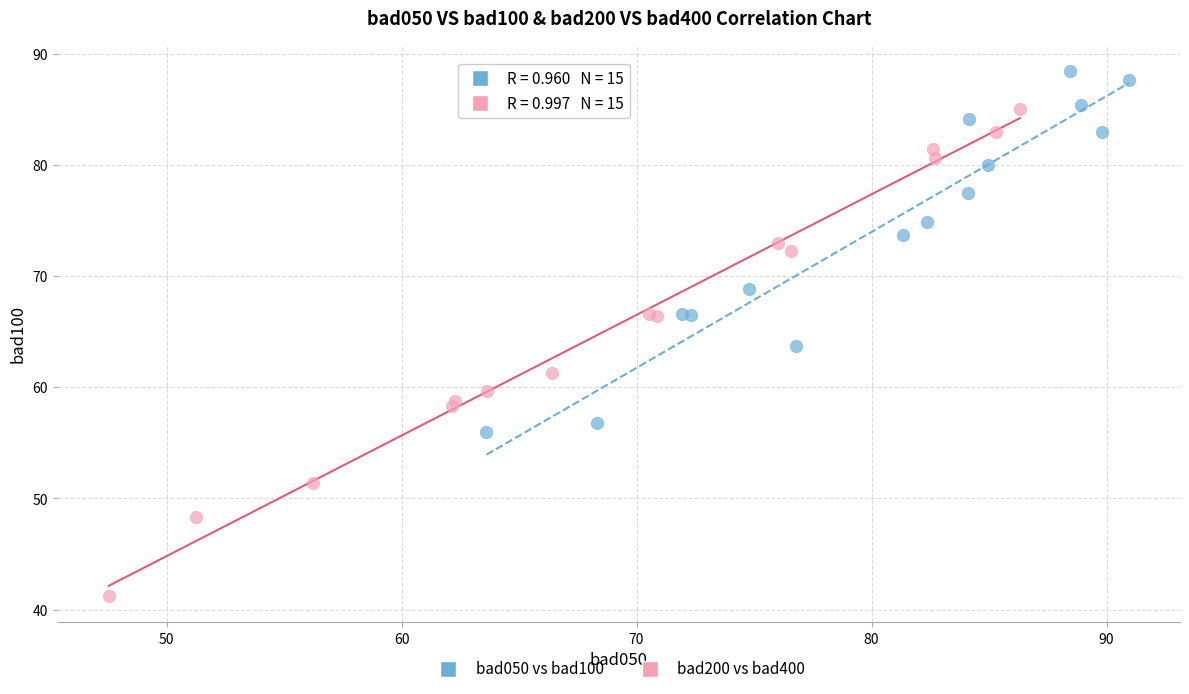

What are all the series names shown in the legend?

bad050 vs bad100, bad200 vs bad400